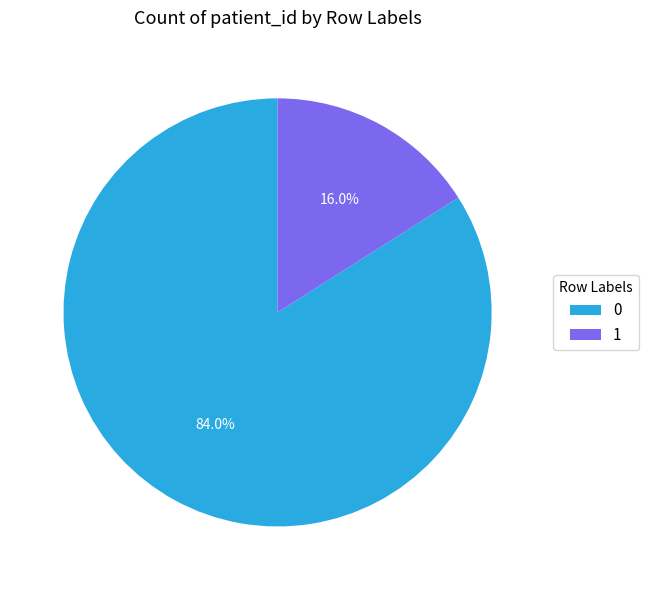

True or false: 0 accounts for 84% of the total.

True